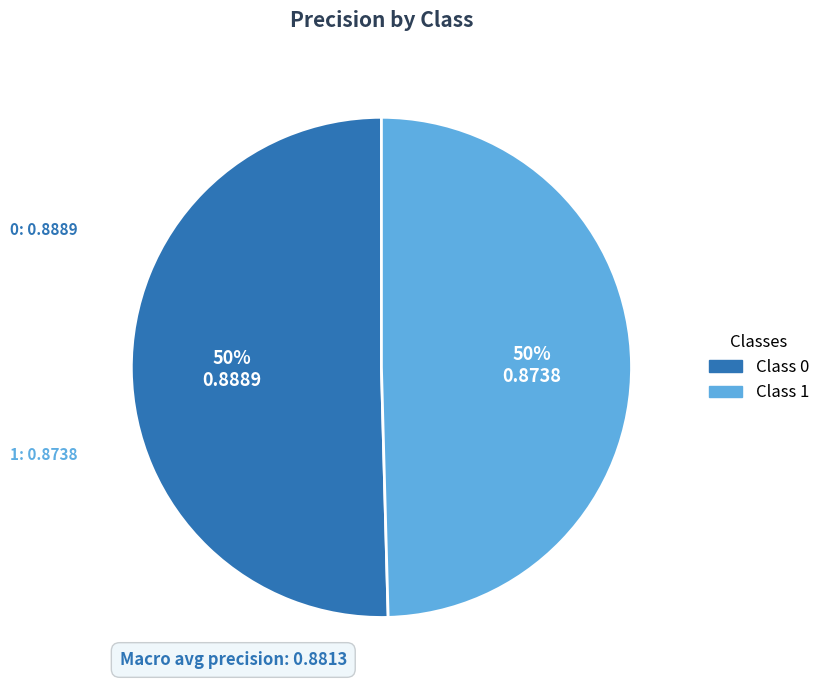

To the nearest percent, what is the average slice percentage?

50%